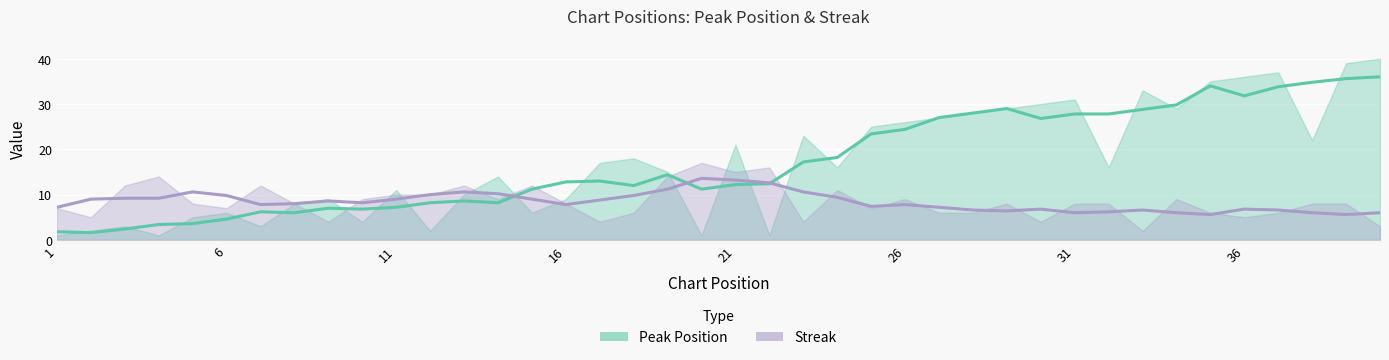

What is the sum of all peak_pos_line values?

689.0